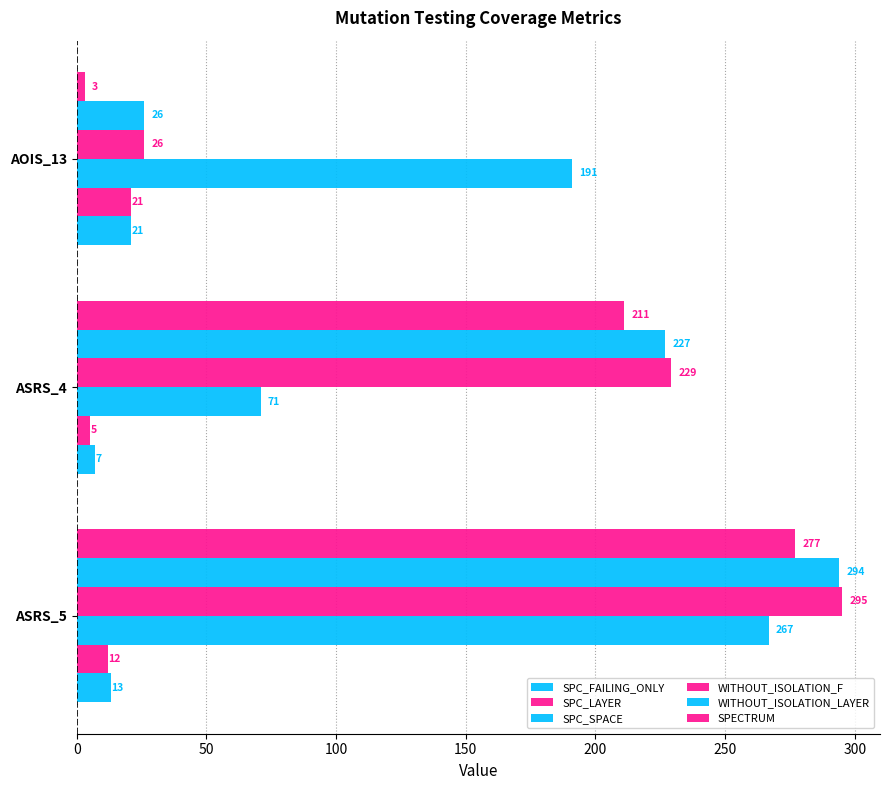

How many distinct data groups are displayed?

6